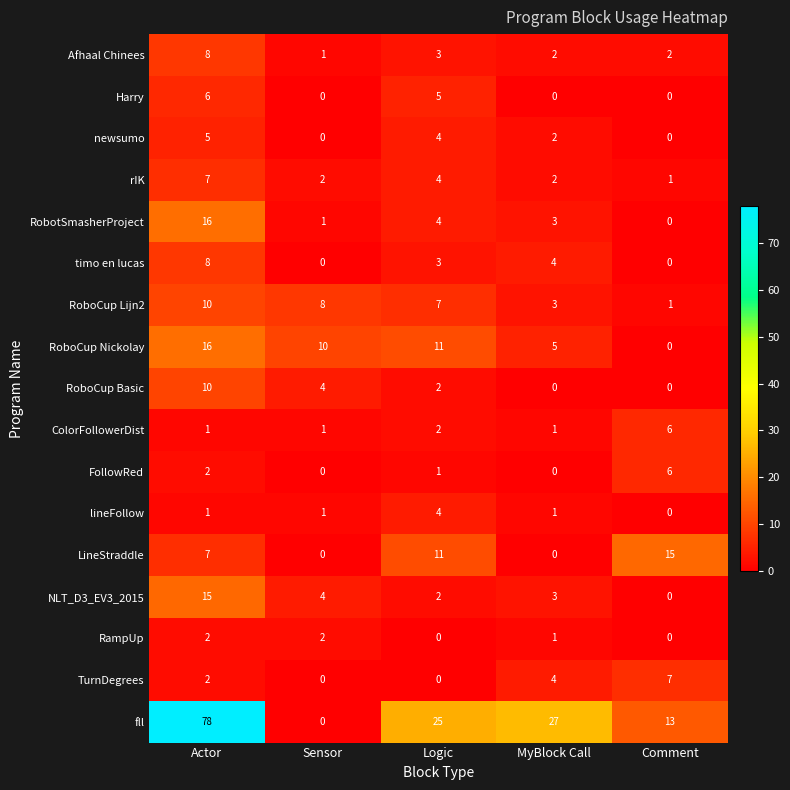

Which series has the largest range (max minus min)?

fll